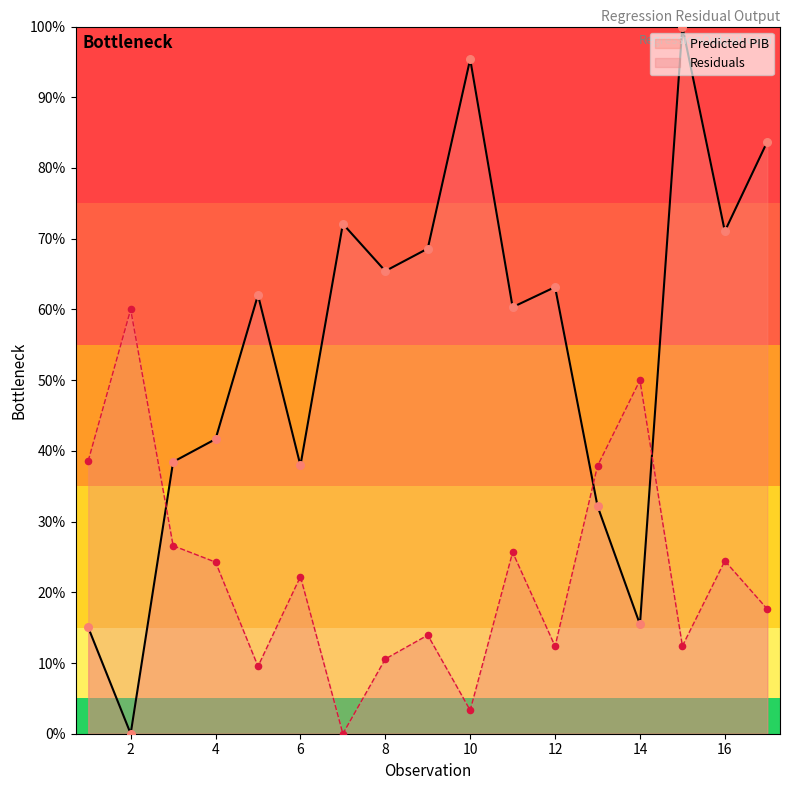

Which series reaches the minimum Y coordinate?

Predicted PIB